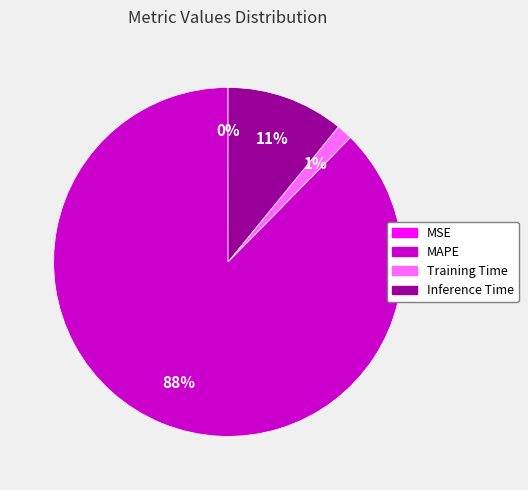

What is the ratio of the value at Training Time to the value at Inference Time?

0.1